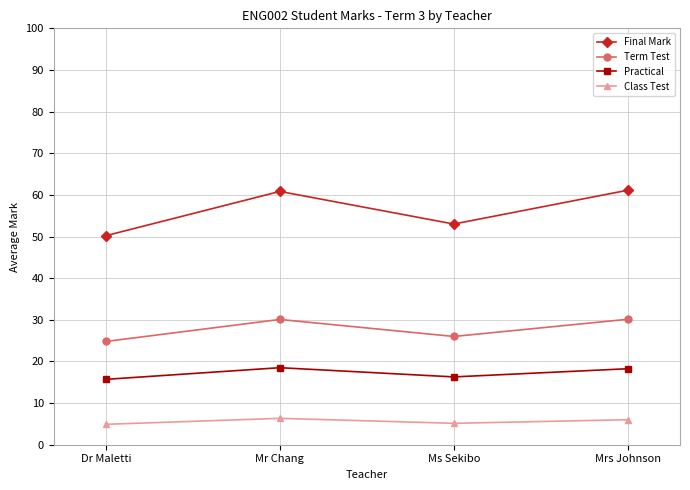

Is it true that Practical equals 9.1 at Mr Chang?

False